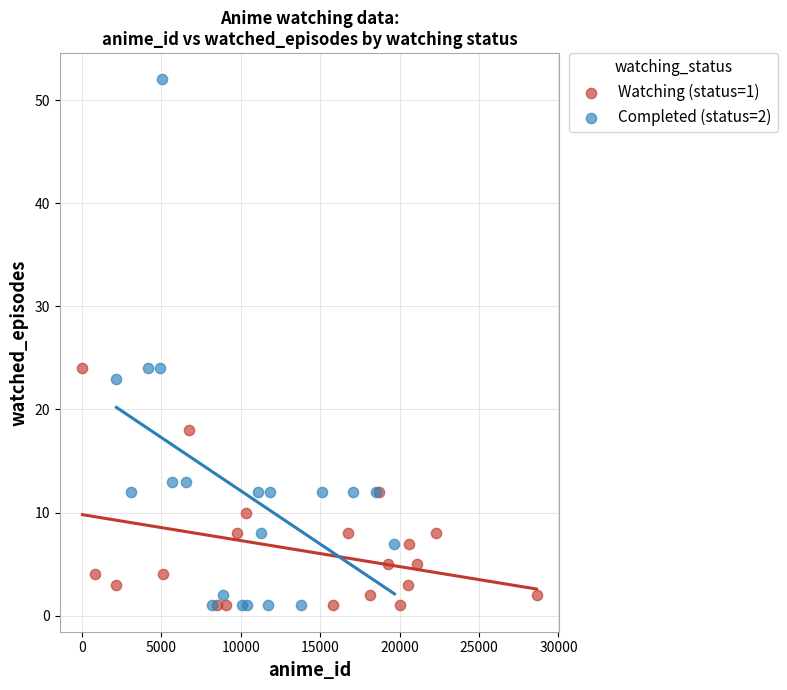

Which series contains the highest Y value?

Completed (status=2)